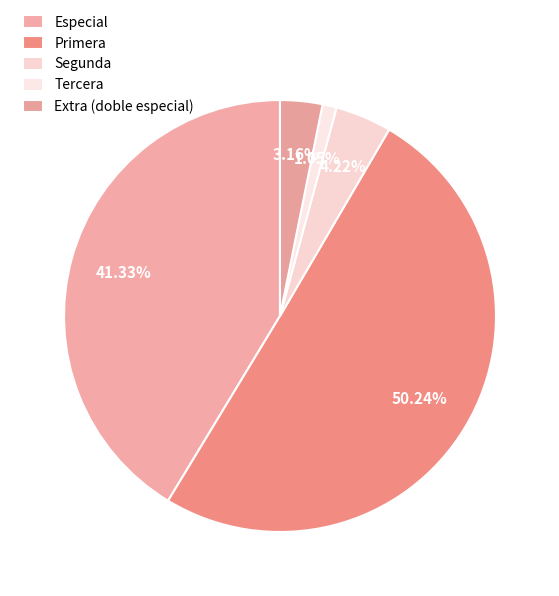

The Primera slice represents 37% of the pie. True or false?

False